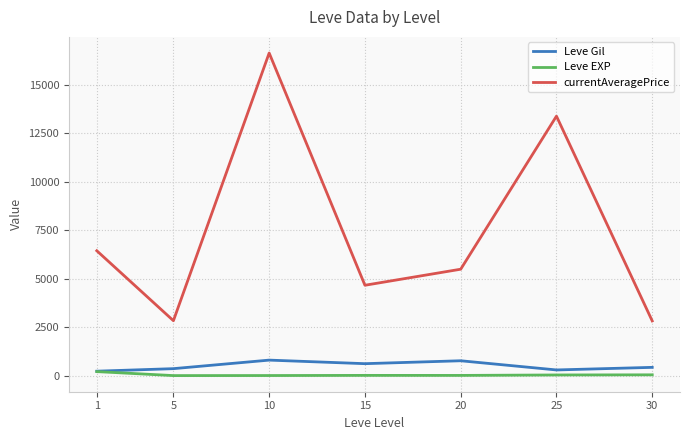

At which category is the sum across all series the highest?

10